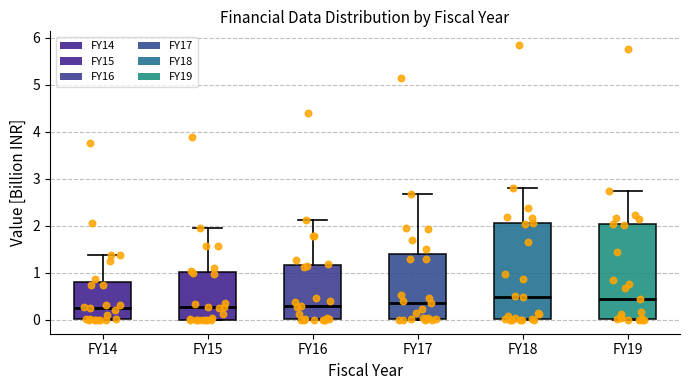

Reading left to right, transcribe this box plot: for each box, give where its median line is, the range the box spans, and where its two whiskers end, as read against the y-axis. The values are not printed on the chart, so give them approximately, as read against the axis.

FY14: median 0.3, box 0.0 to 0.8, whiskers 0.0 to 1.4
FY15: median 0.3, box 0.0 to 1.0, whiskers 0.0 to 2.0
FY16: median 0.3, box 0.0 to 1.2, whiskers 0.0 to 2.1
FY17: median 0.4, box 0.0 to 1.4, whiskers 0.0 to 2.7
FY18: median 0.5, box 0.0 to 2.1, whiskers 0.0 to 2.8
FY19: median 0.4, box 0.0 to 2.0, whiskers 0.0 to 2.7